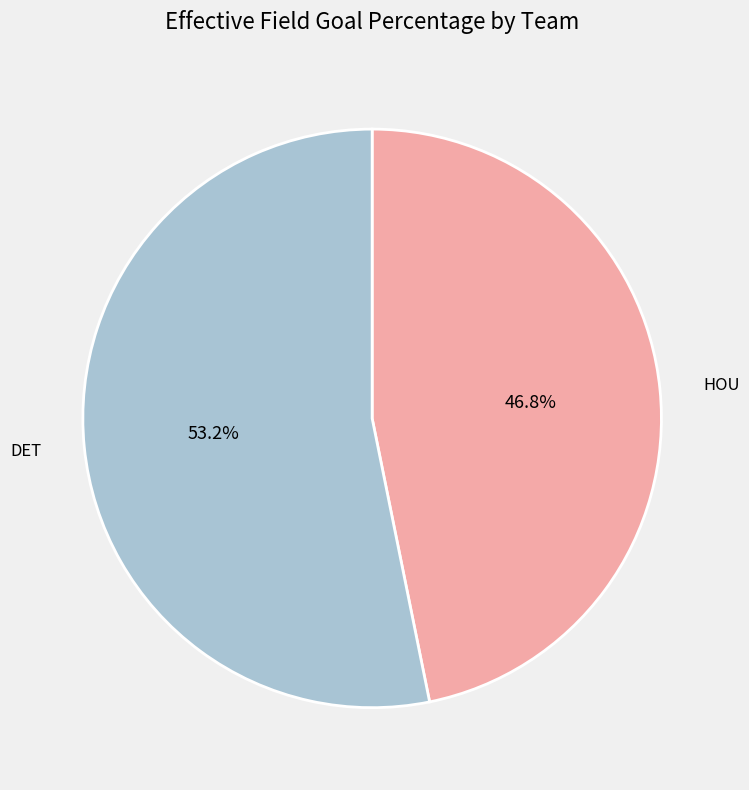

Combined, what portion of the pie is DET and HOU?

100.0%